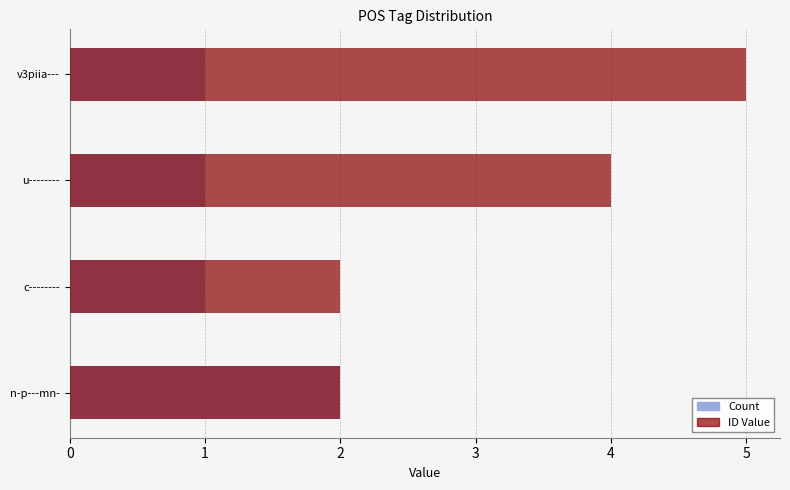

What is the spread (max minus min) of values at u--------?

3